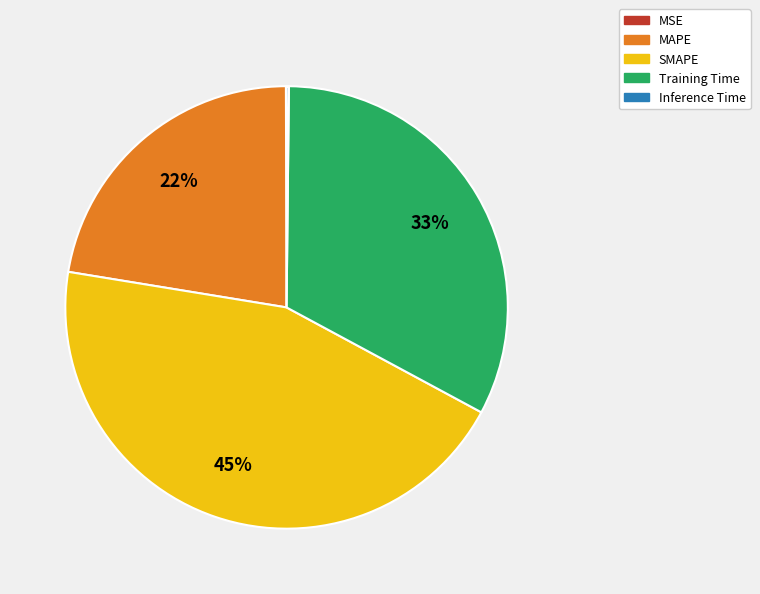

What is the largest slice in the pie chart?

SMAPE